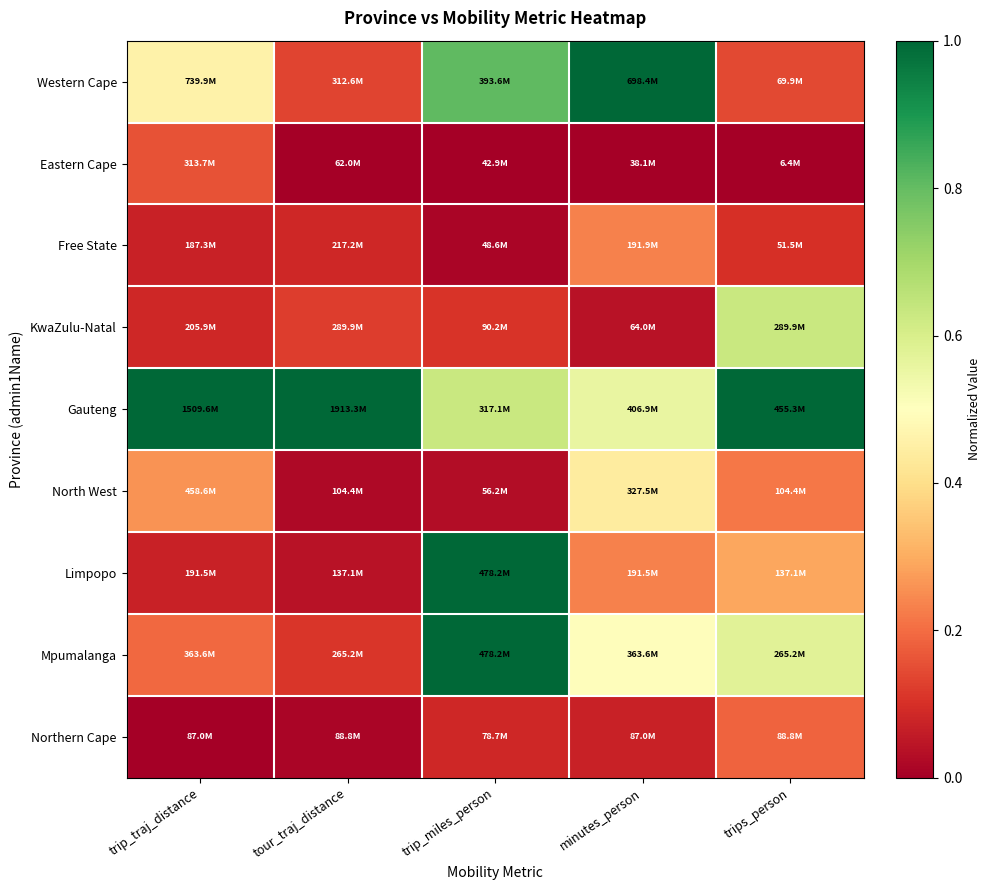

How many categories are shown in the chart?

5